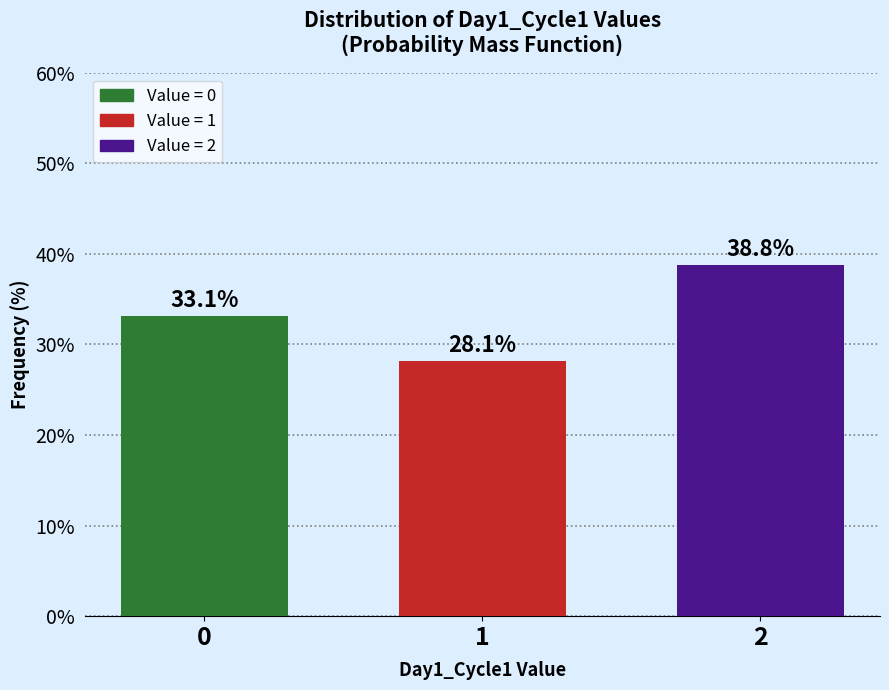

Reading left to right, extract all data points from this chart.

0=33.1	1=28.1	2=38.8